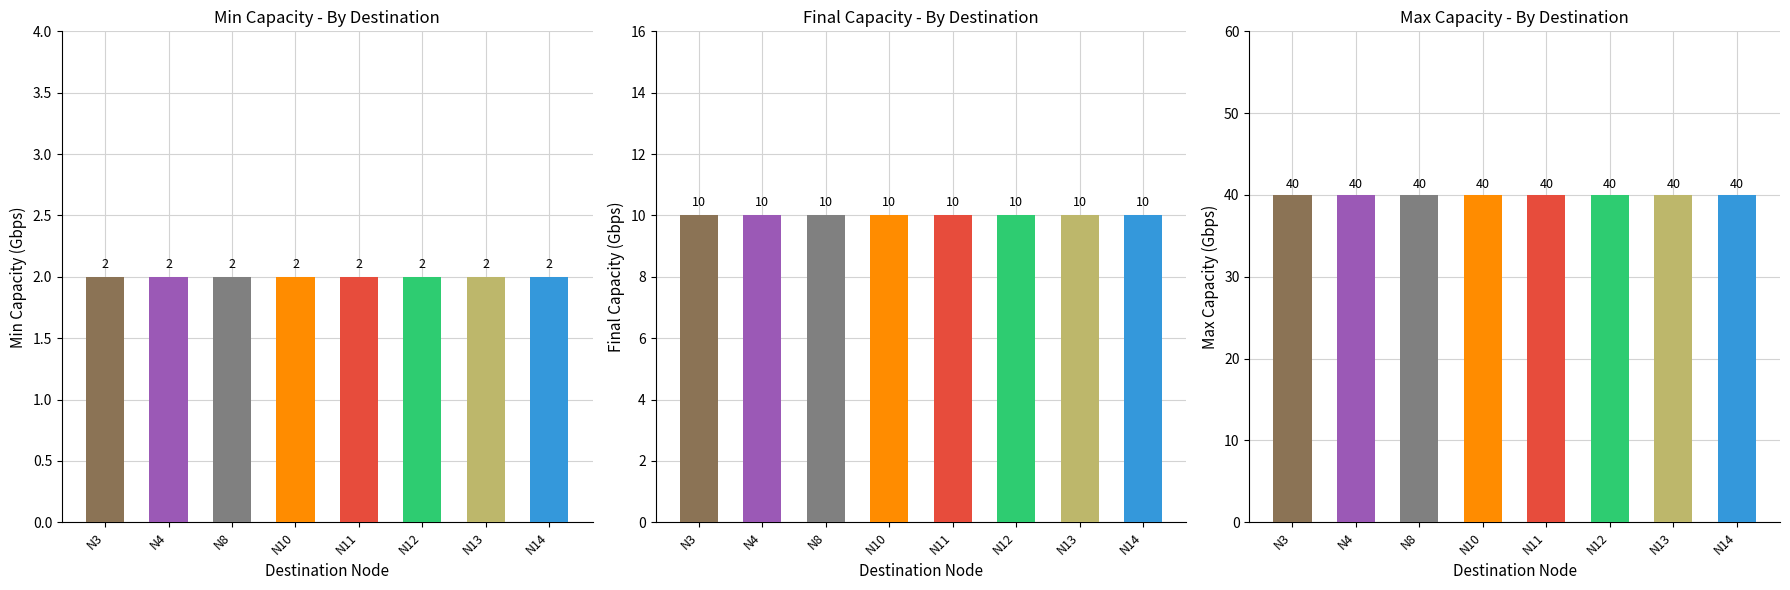

True or false: min_capacity_gbps has a value of 1 at N11.

False